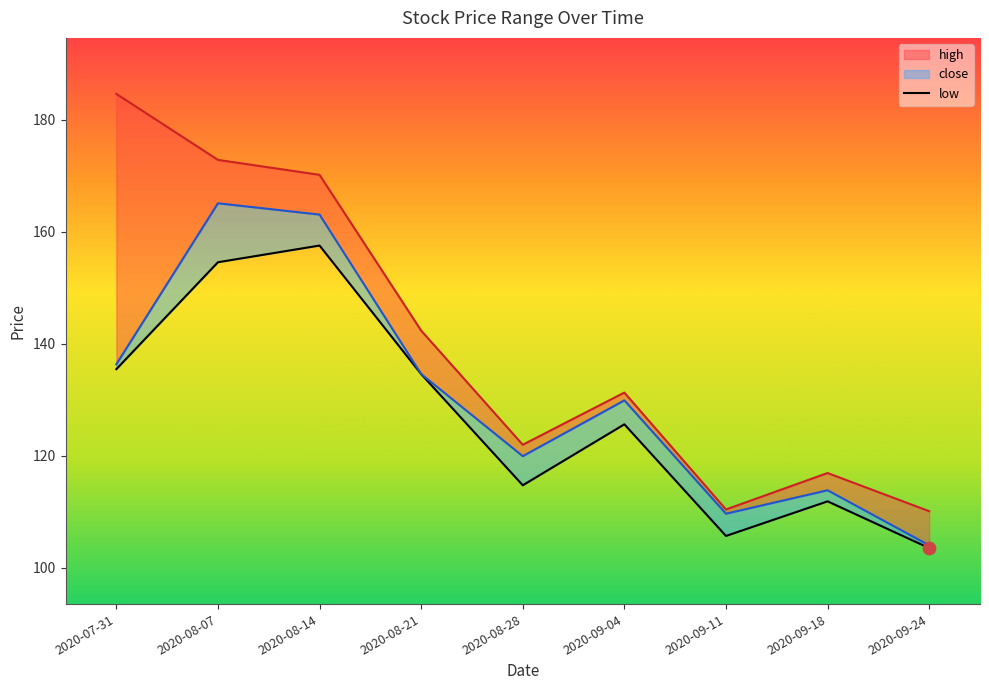

Is the value of high at 2020-09-04 greater than the value of low at 2020-08-07?

No